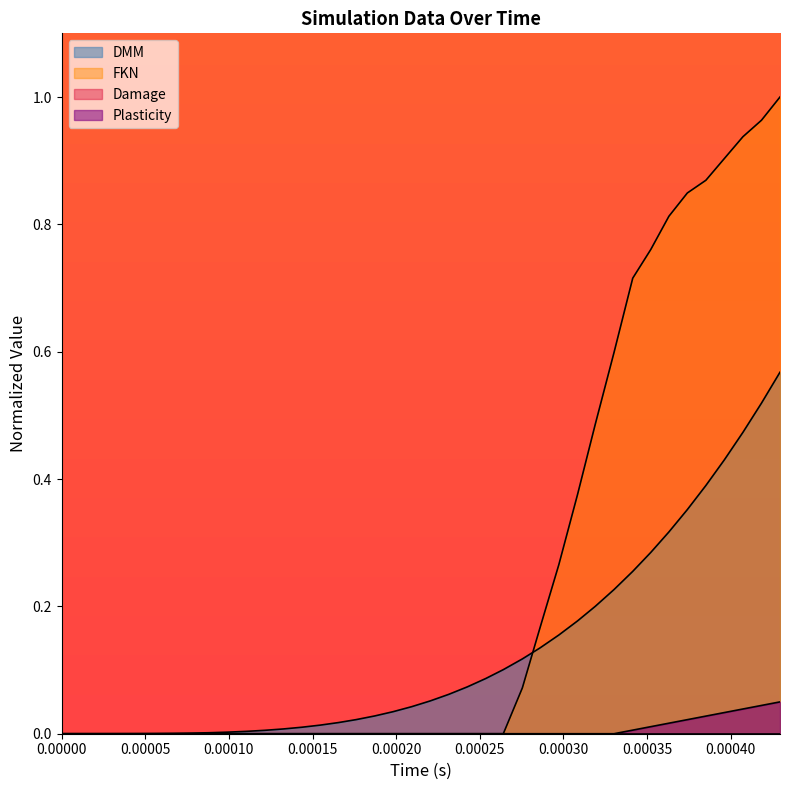

How many lines are shown in the chart?

4